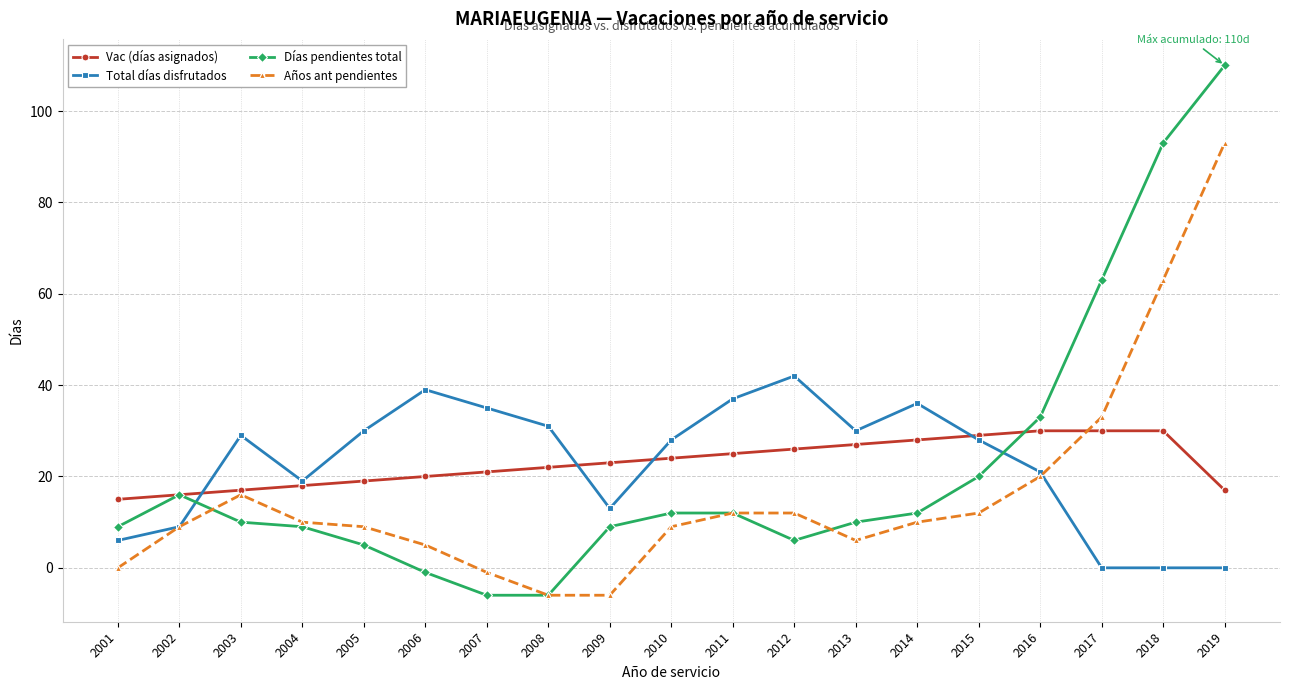

Reading left to right, what are all the values shown in this chart?

Vac (días asignados): 15	16	17	18	19	20	21	22	23	24	25	26	27	28	29	30	30	30	17
Total días disfrutados: 6	9	29	19	30	39	35	31	13	28	37	42	30	36	28	21	0	0	0
Días pendientes total: 9	16	10	9	5	-1	-6	-6	9	12	12	6	10	12	20	33	63	93	110
Años ant pendientes: 0	9	16	10	9	5	-1	-6	-6	9	12	12	6	10	12	20	33	63	93